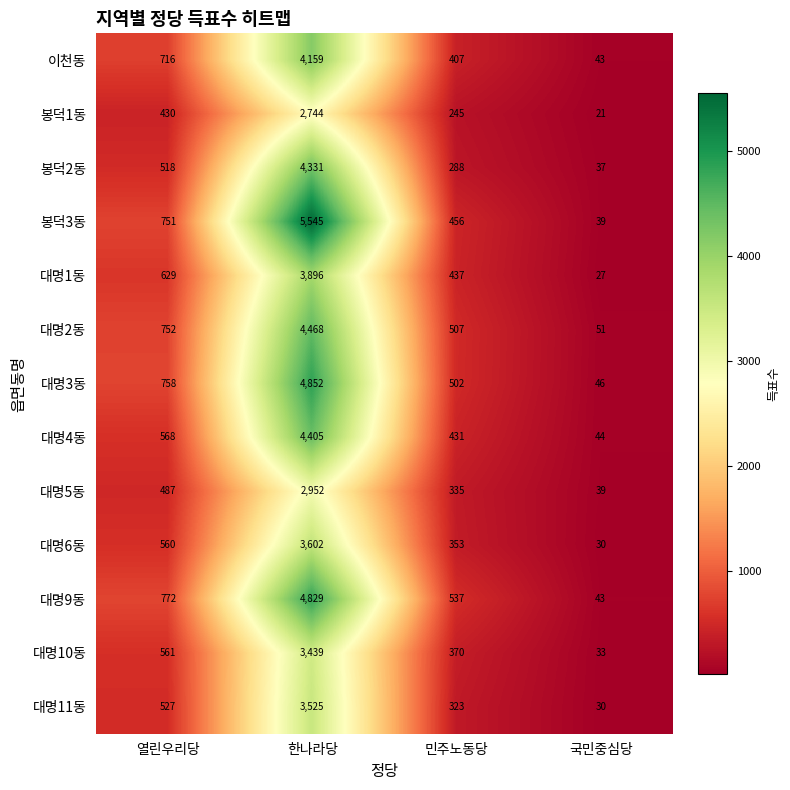

What is the lowest value of the 대명2동 series?

51